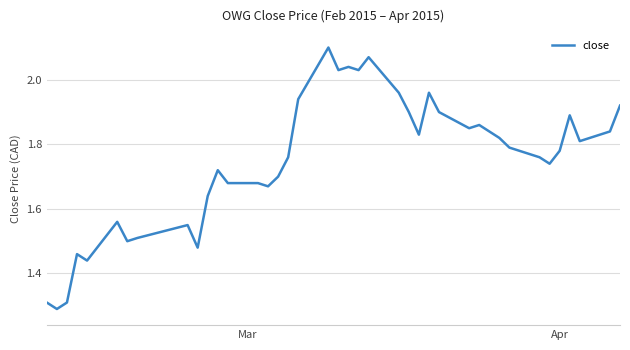

What is the difference between the maximum and minimum values?

0.8